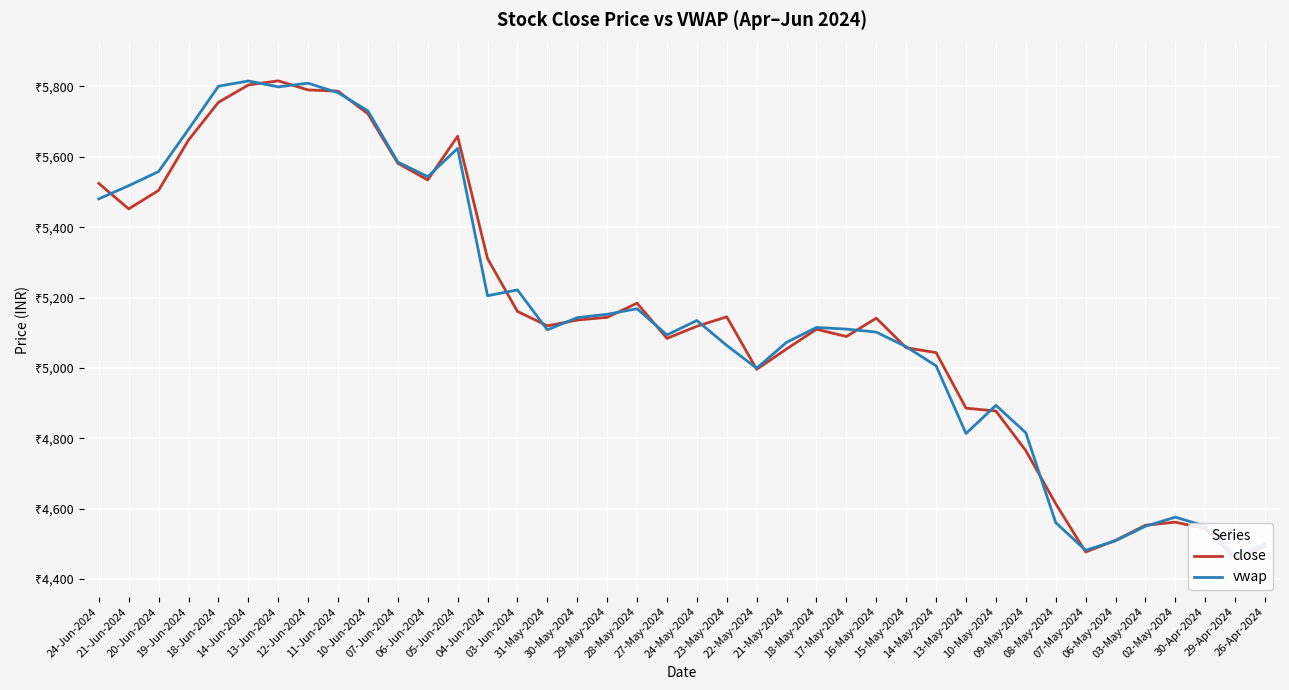

The close series shows 1551.0 at 18-May-2024. True or false?

False